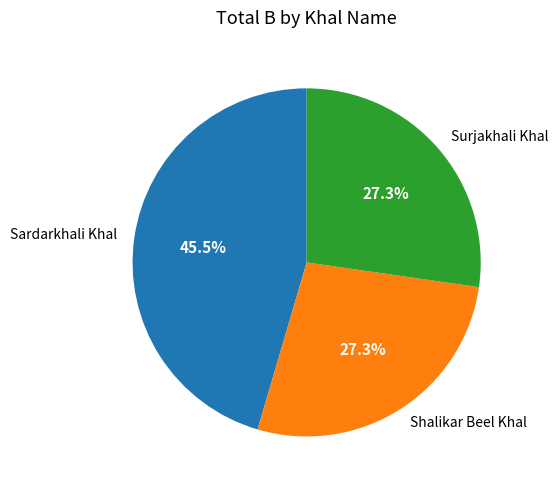

Does Shalikar Beel Khal account for over 50% of the chart?

No